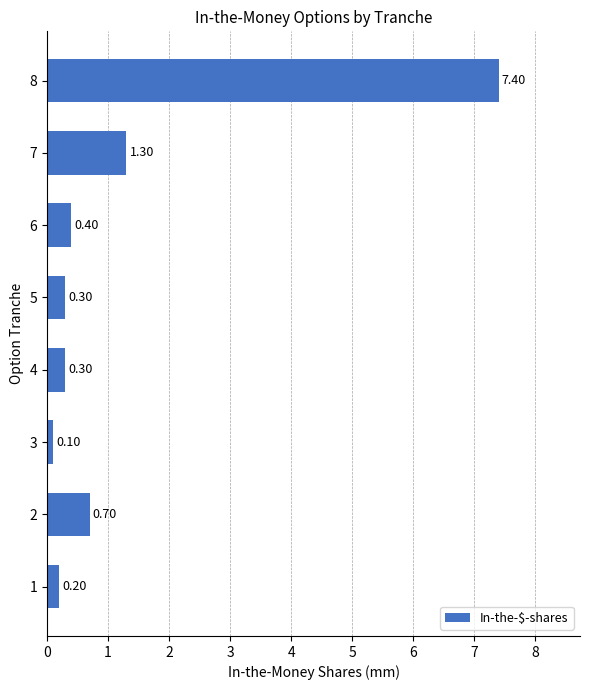

What is the average value?

1.3